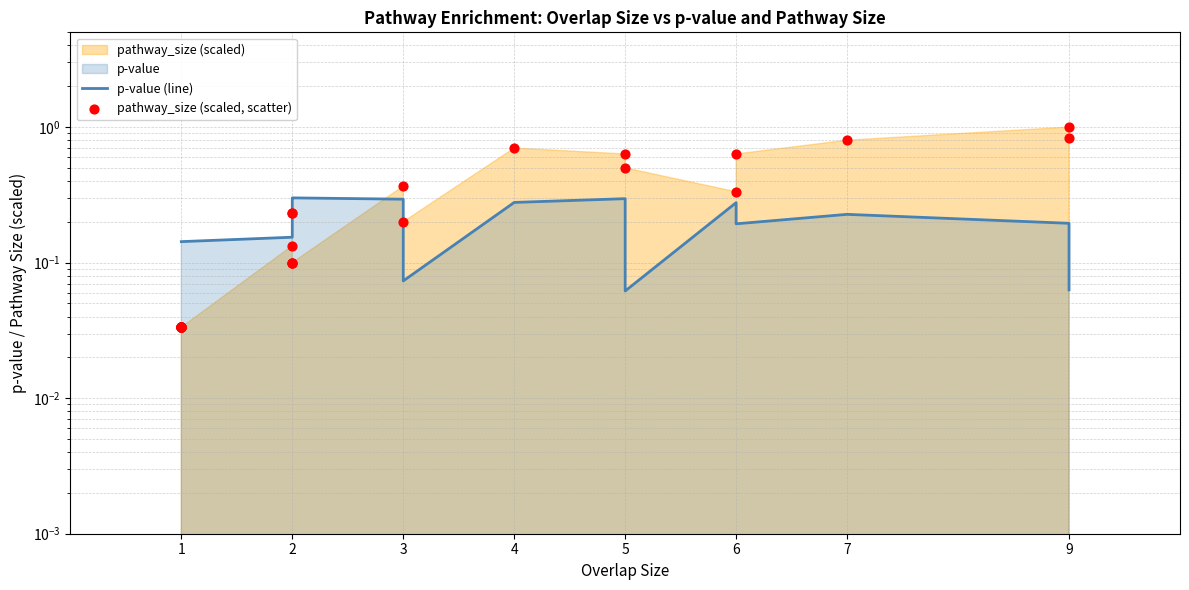

What is the total value across all series at 1?

0.2